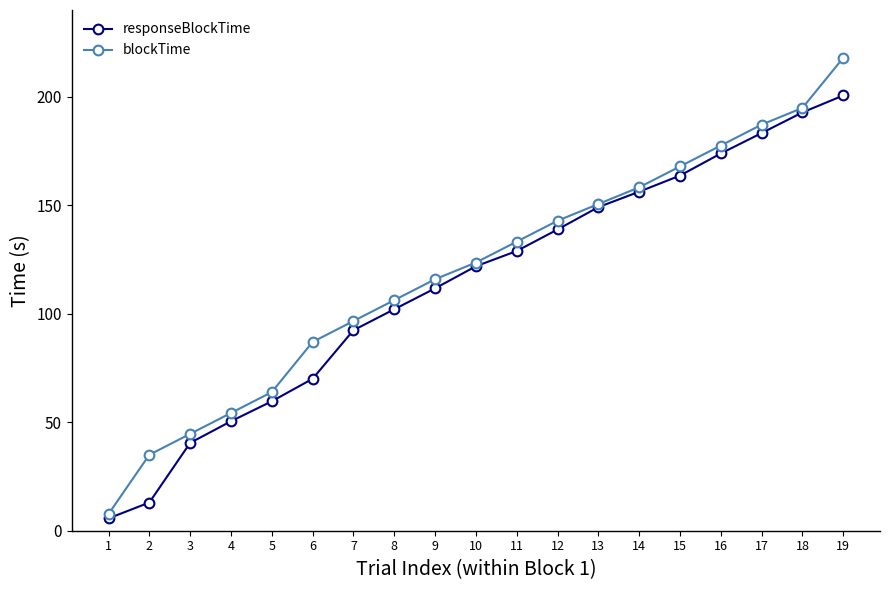

Rank the series by their average value, from lowest to highest.

responseBlockTime, blockTime